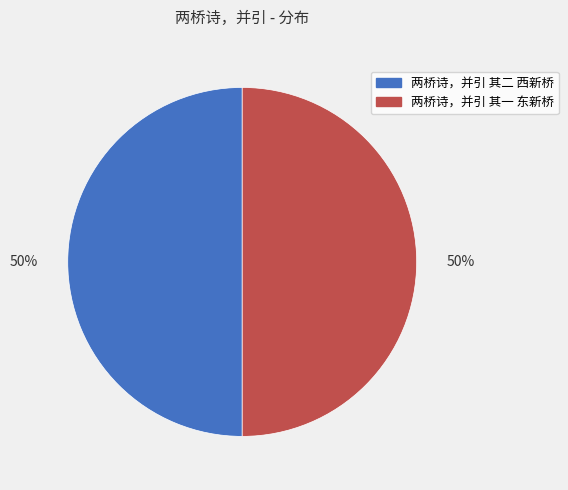

How many segments does this pie chart have?

2